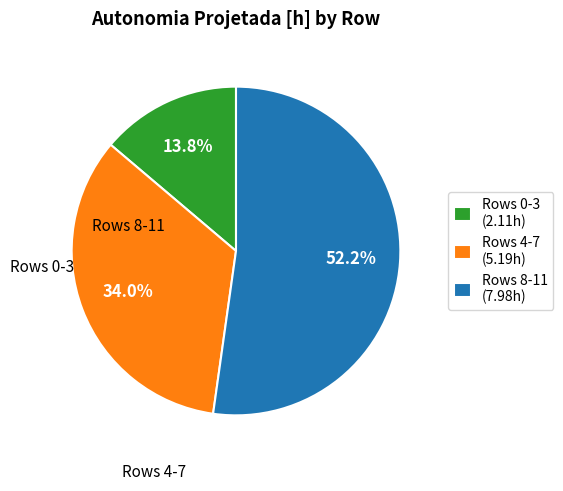

Count the number of slices in the pie.

3